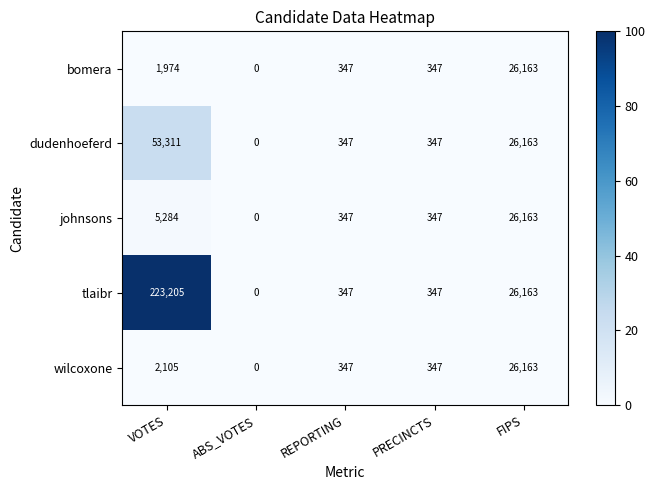

Reading left to right, what are all the values shown in this chart?

bomera: VOTES=1974	ABS_VOTES=0	REPORTING=347	PRECINCTS=347	FIPS=26163
dudenhoeferd: VOTES=53311	ABS_VOTES=0	REPORTING=347	PRECINCTS=347	FIPS=26163
johnsons: VOTES=5284	ABS_VOTES=0	REPORTING=347	PRECINCTS=347	FIPS=26163
tlaibr: VOTES=223205	ABS_VOTES=0	REPORTING=347	PRECINCTS=347	FIPS=26163
wilcoxone: VOTES=2105	ABS_VOTES=0	REPORTING=347	PRECINCTS=347	FIPS=26163